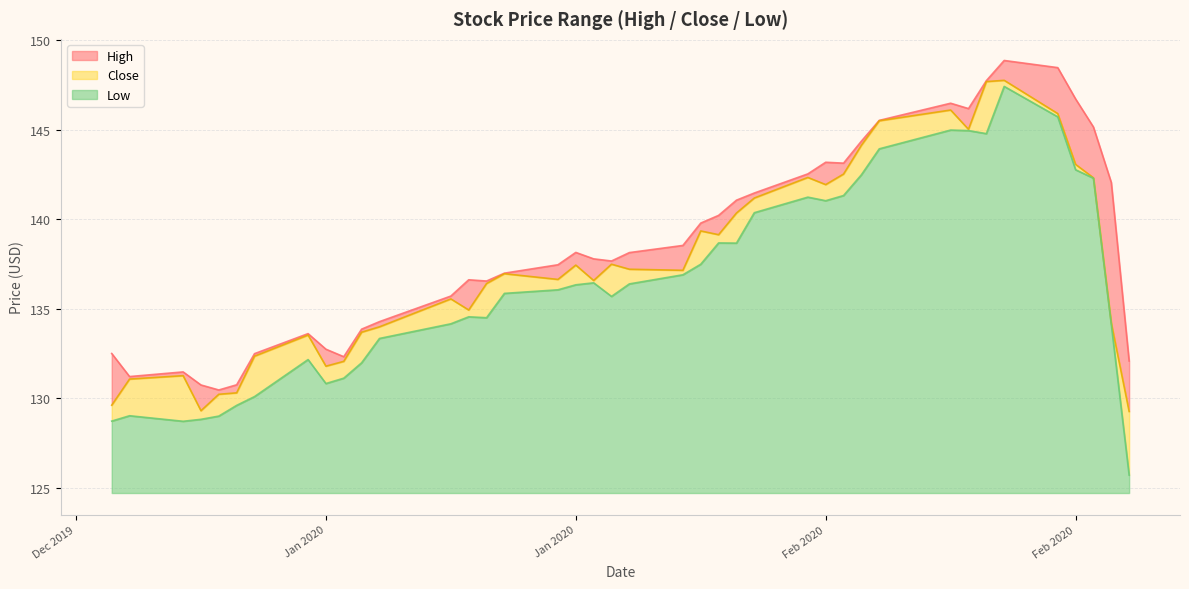

What is the value of the High point at the 39th from the left?

142.1